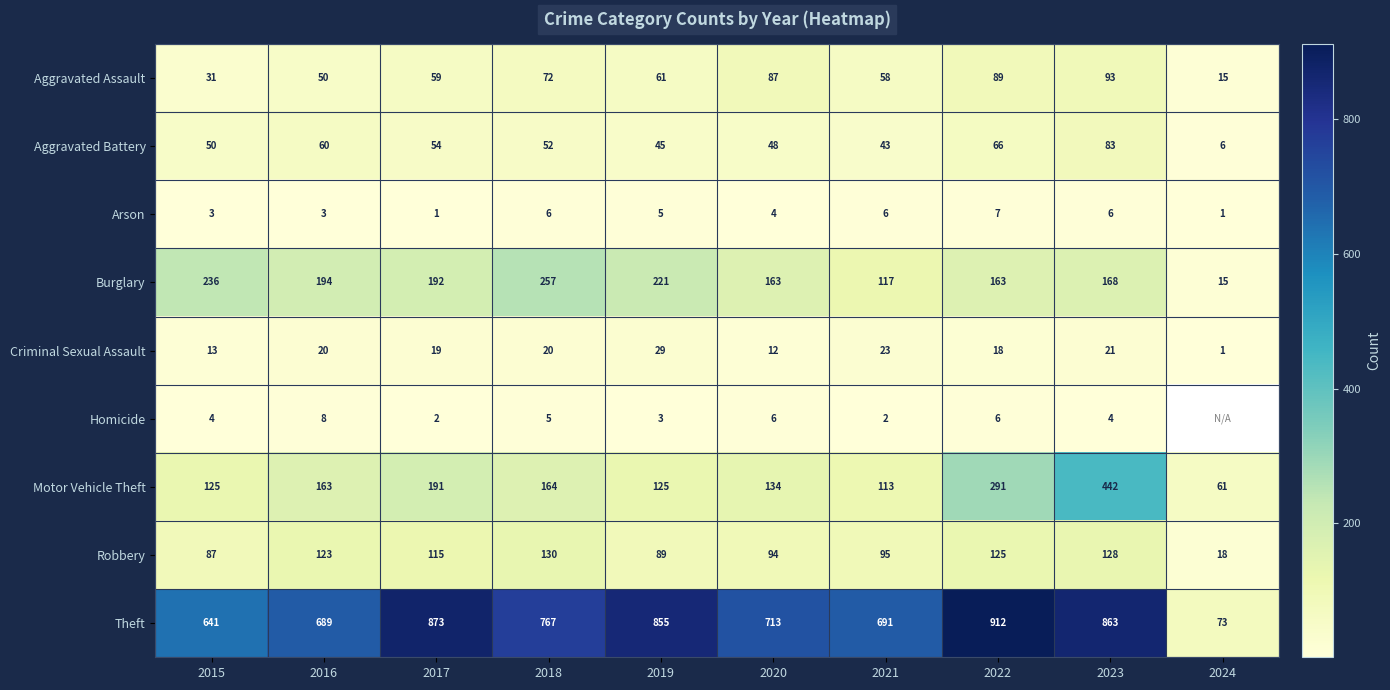

What is the total value across all series at 2015?

1190